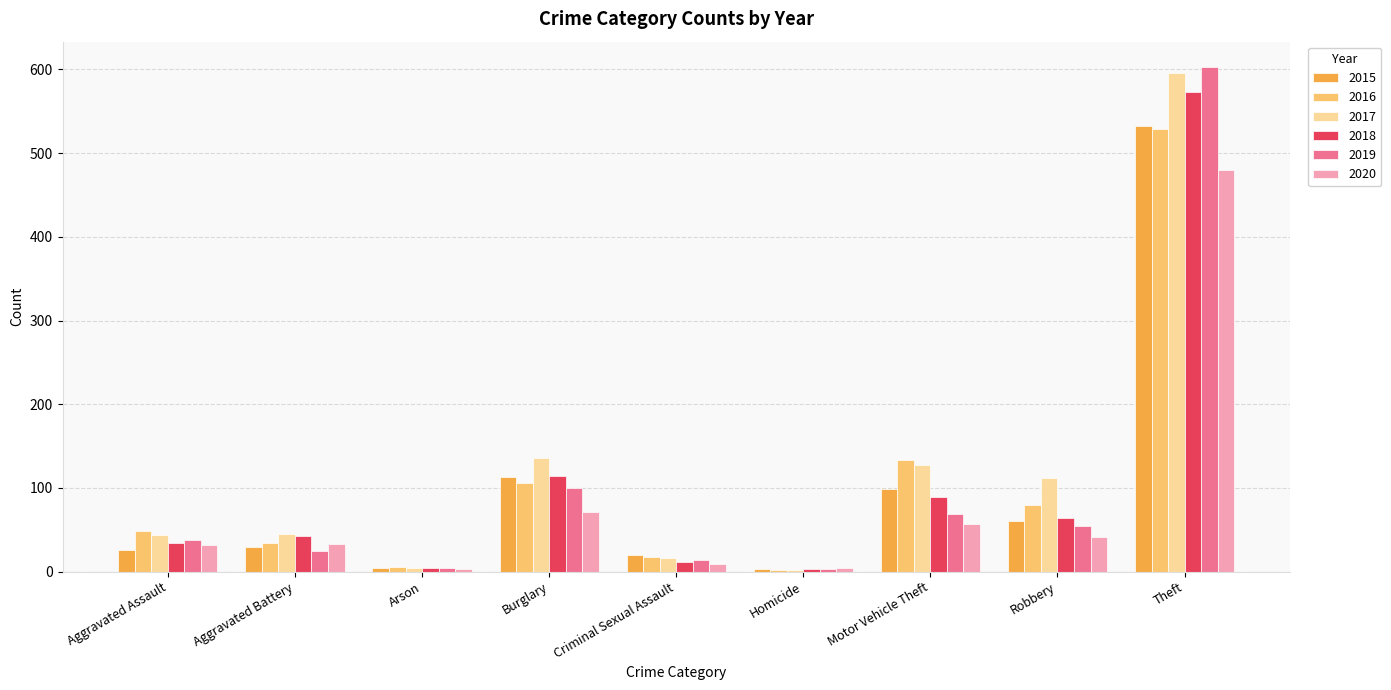

Is it true that 2018 equals 42 at Aggravated Battery?

True